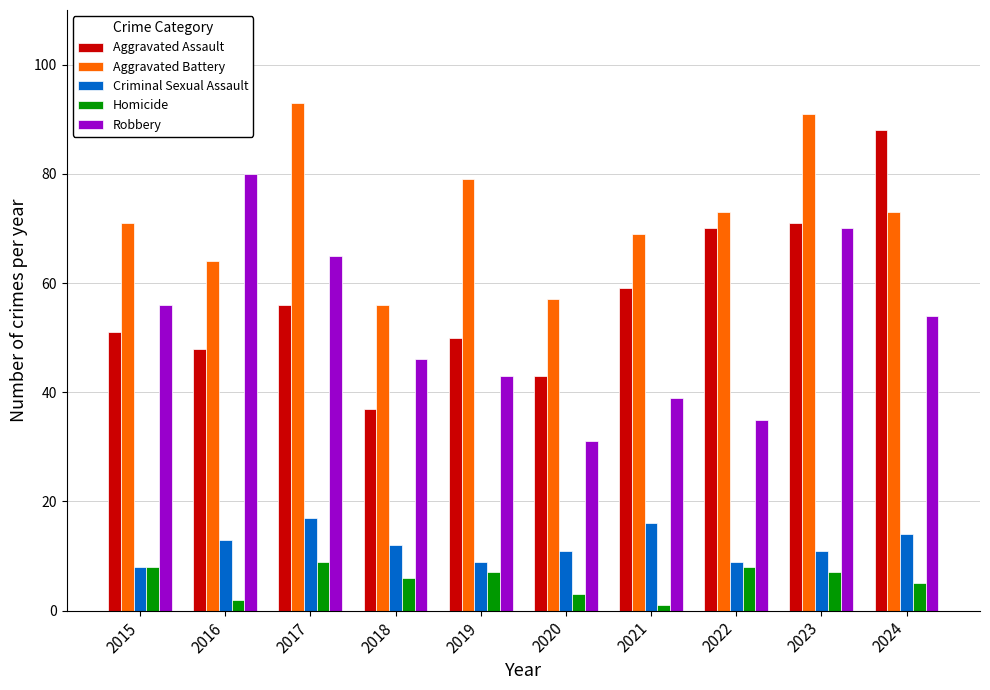

Where does the Homicide series first go above 7?

2015